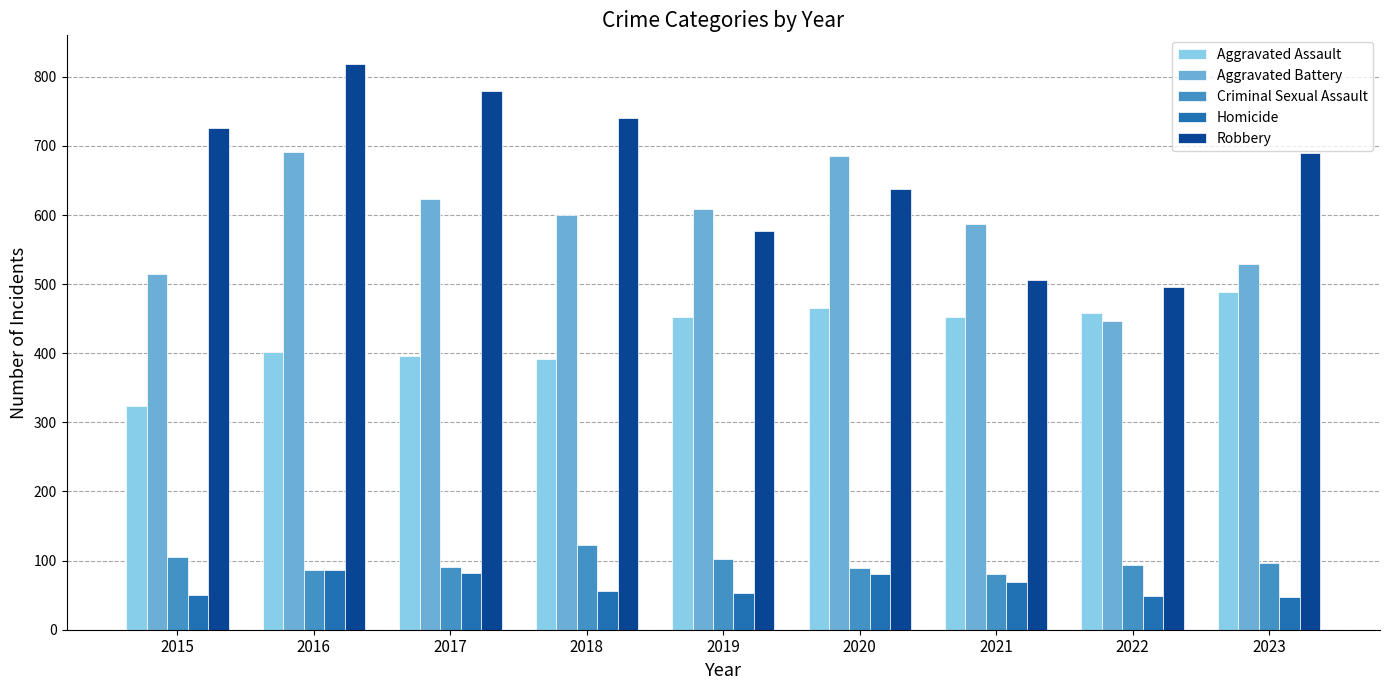

At which label does Robbery reach its peak?

2016